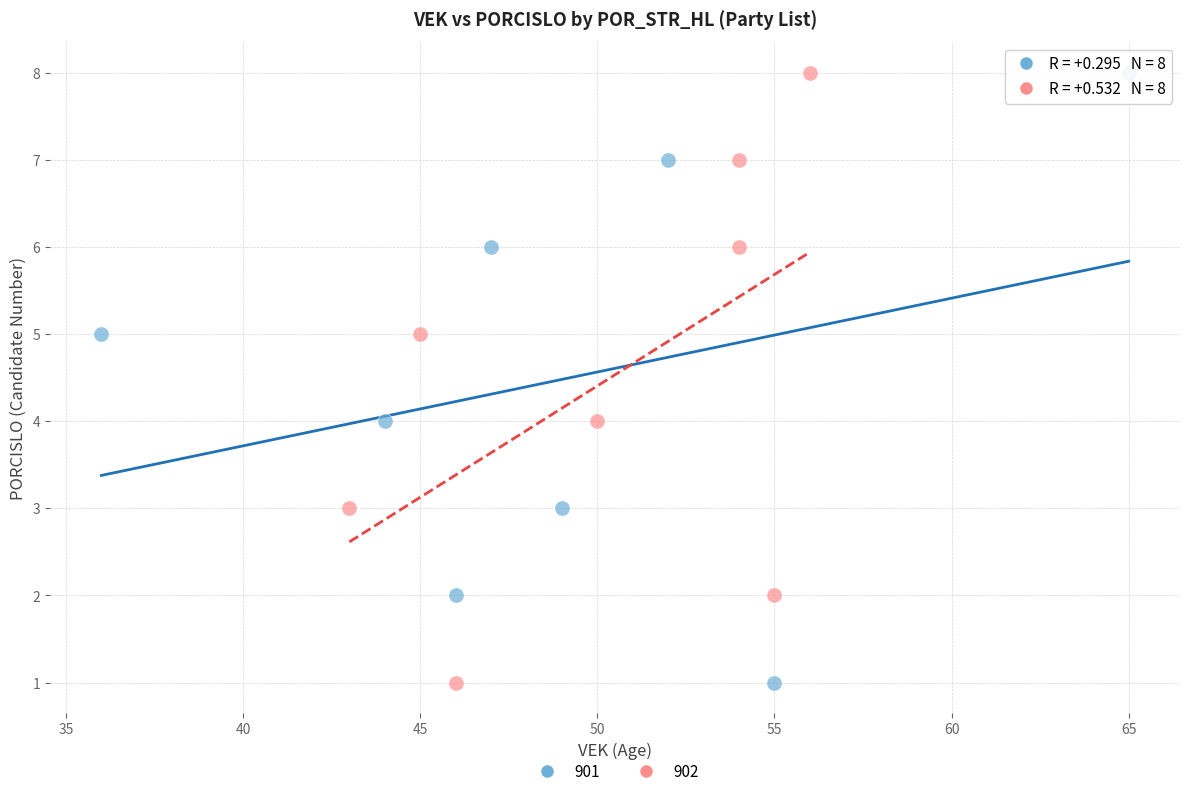

What are all the series names shown in the legend?

901, 902